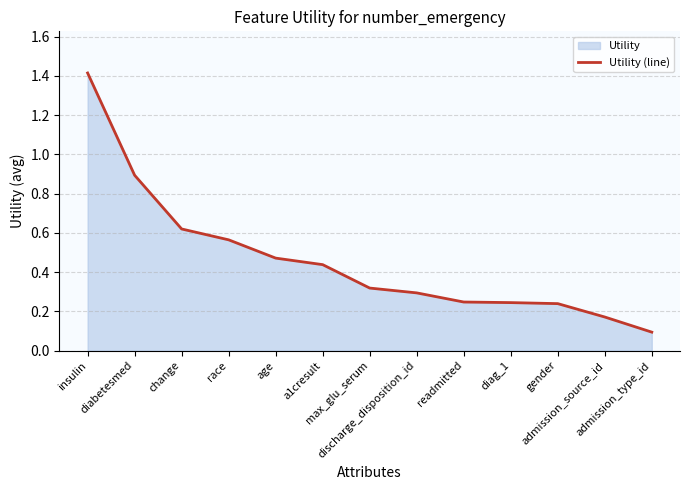

Rank the categories by value from highest to lowest.

insulin, diabetesmed, change, race, age, a1cresult, max_glu_serum, discharge_disposition_id, readmitted, diag_1, gender, admission_source_id, admission_type_id